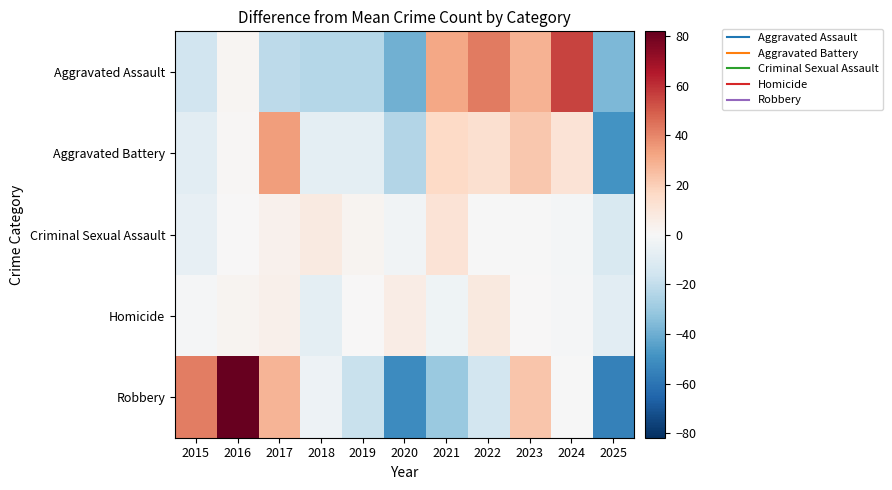

Reading left to right, transcribe all the data shown in this chart.

Aggravated Assault: 2015=-15.5	2016=1.5	2017=-21.5	2018=-23.5	2019=-23.5	2020=-39.5	2021=31.5	2022=42.5	2023=28.5	2024=55.5	2025=-36.5
Aggravated Battery: 2015=-8.9	2016=1.1	2017=34.1	2018=-7.9	2019=-7.9	2020=-23.9	2021=16.1	2022=13.1	2023=22.1	2024=11.1	2025=-48.9
Criminal Sexual Assault: 2015=-6.6	2016=0.4	2017=3.4	2018=7.4	2019=2.4	2020=-2.6	2021=11.4	2022=-0.6	2023=-0.6	2024=-1.6	2025=-12.6
Homicide: 2015=-0.7	2016=2.3	2017=4.3	2018=-7.7	2019=0.3	2020=6.3	2021=-3.7	2022=8.3	2023=0.3	2024=-0.7	2025=-8.7
Robbery: 2015=41.8	2016=81.8	2017=27.8	2018=-4.2	2019=-18.2	2020=-51.2	2021=-30.2	2022=-15.2	2023=22.8	2024=-0.2	2025=-55.2